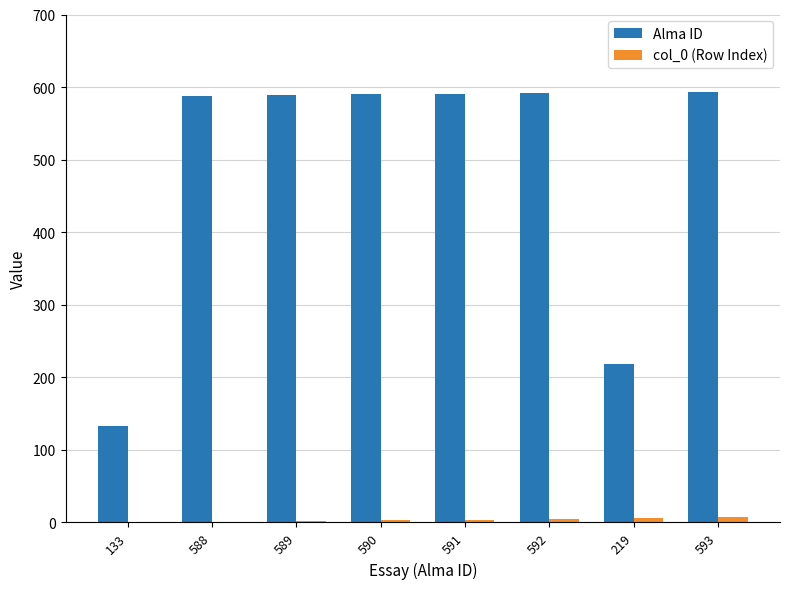

Where is Alma ID nearest to the value 363?

219